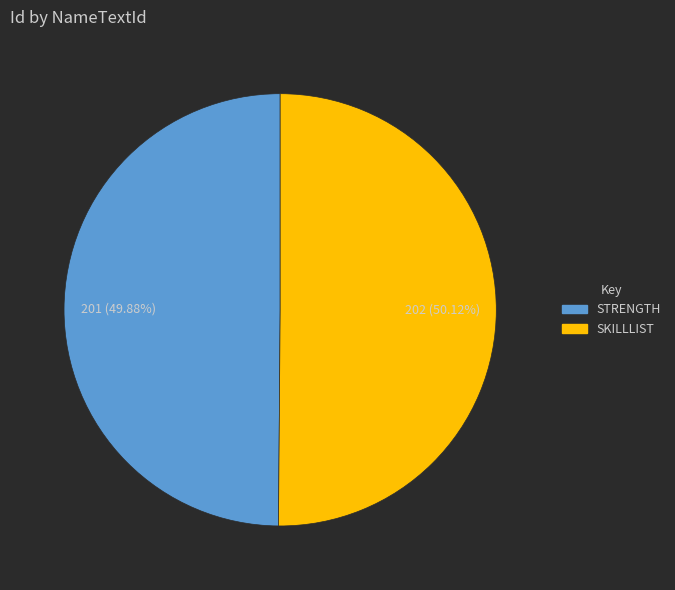

Does any single category account for the majority?

Yes